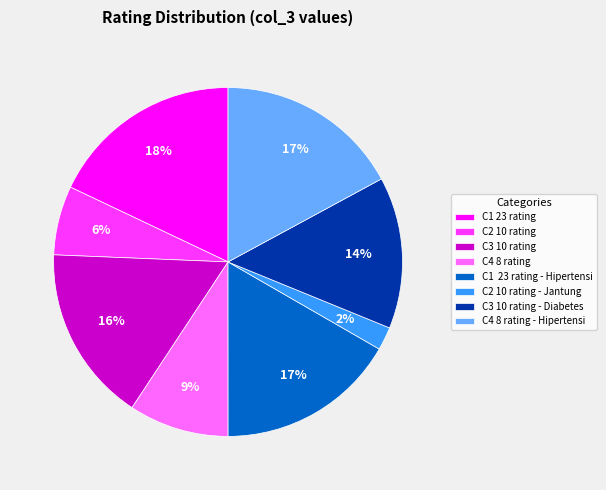

To the nearest percent, what is the average slice percentage?

12%